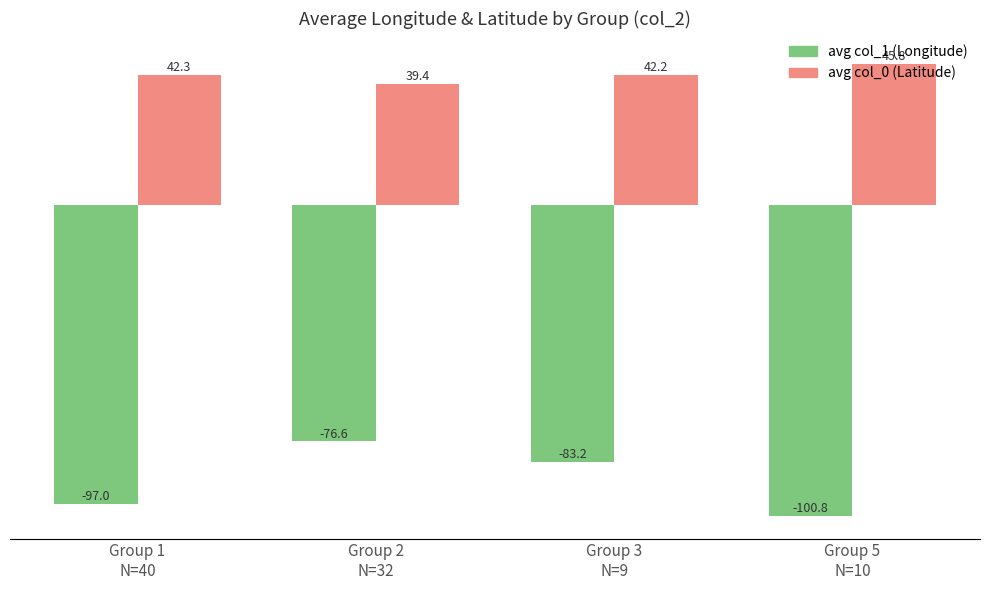

Reading left to right, list all the values displayed in this chart.

avg col_1 (Longitude): -97.0	-76.6	-83.2	-100.8
avg col_0 (Latitude): 42.3	39.4	42.2	45.8